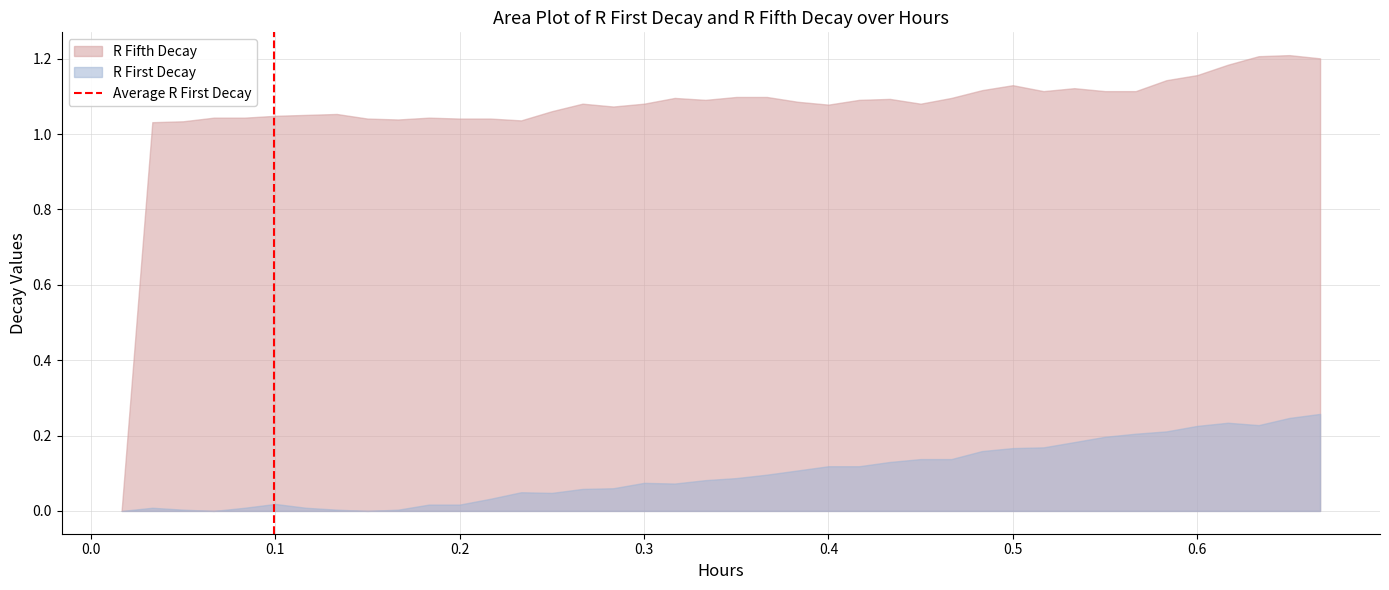

Which series has the largest total across all categories?

R Fifth Decay